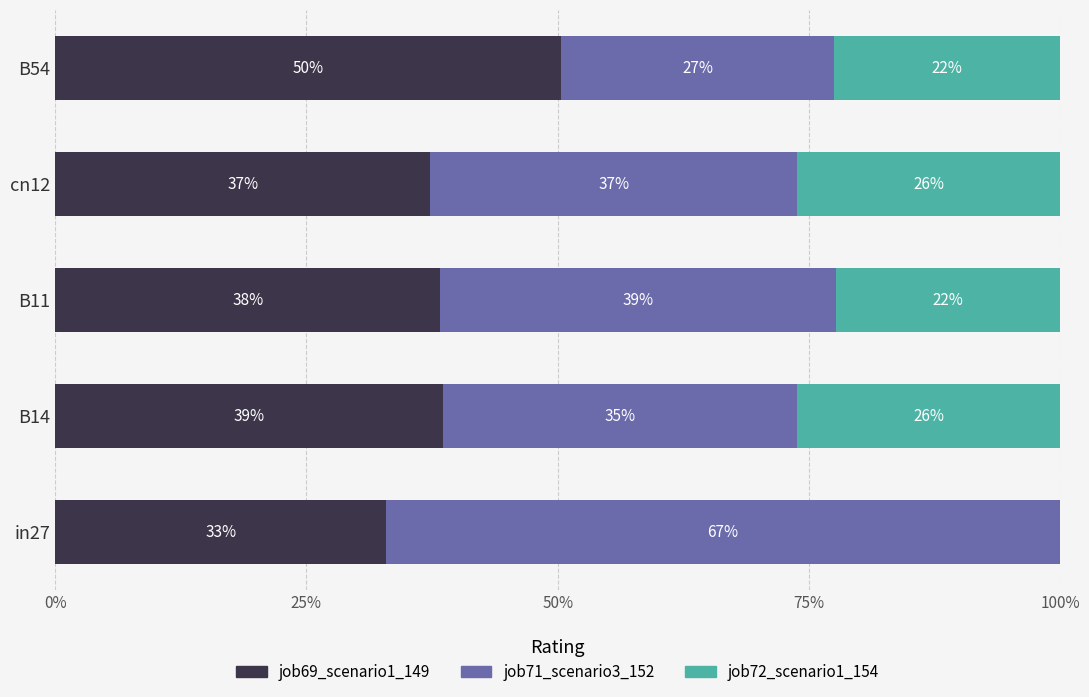

What are all the series names shown in the legend?

job69_scenario1_149, job71_scenario3_152, job72_scenario1_154